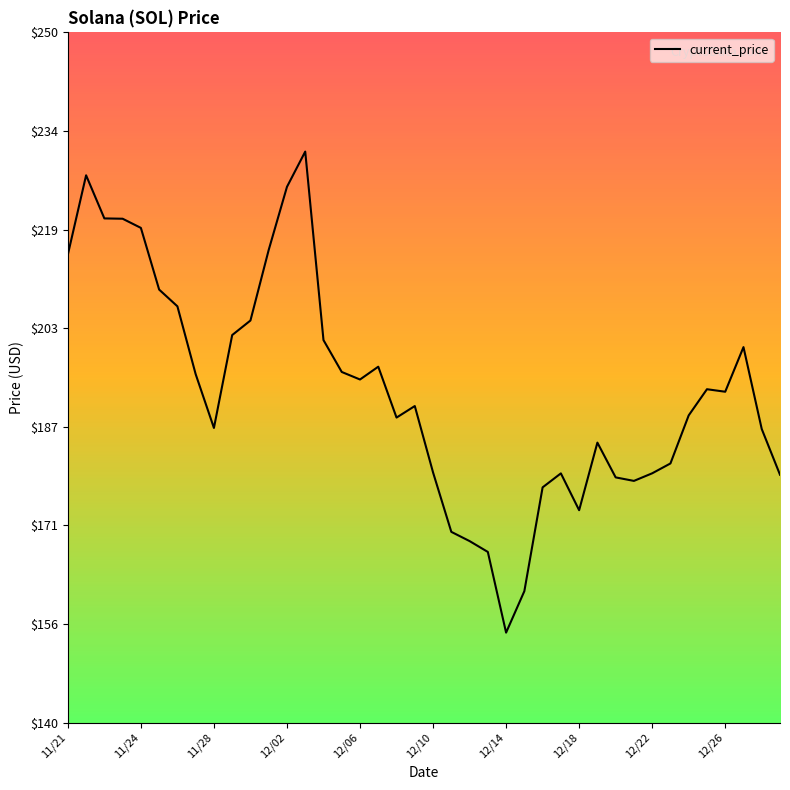

What is the minimum value shown in the chart?

154.3